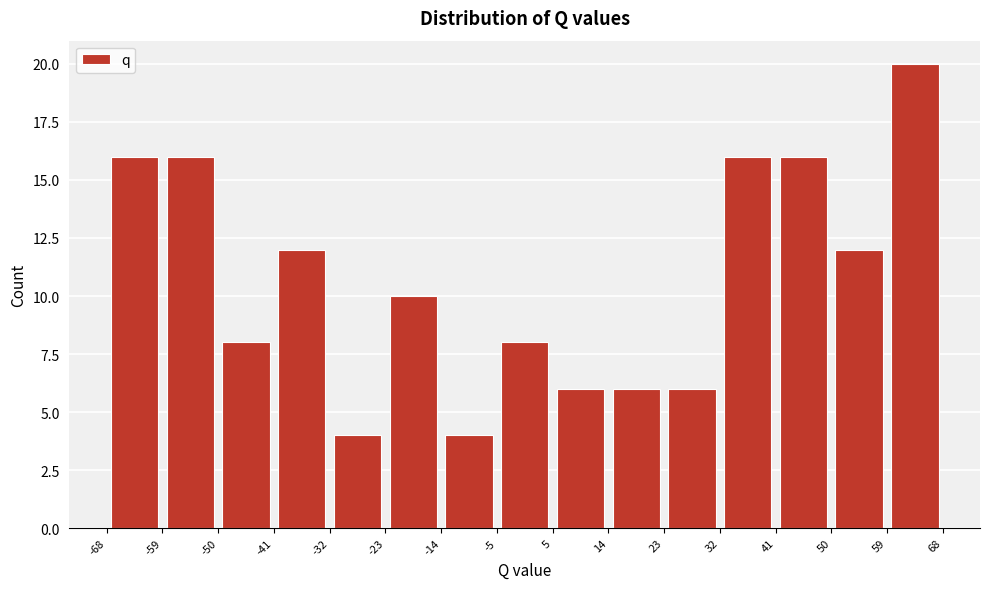

How tall is the bar that spans 41 to 50 on the x-axis? The values are not printed on the chart, so give them approximately, as read against the axis.

16